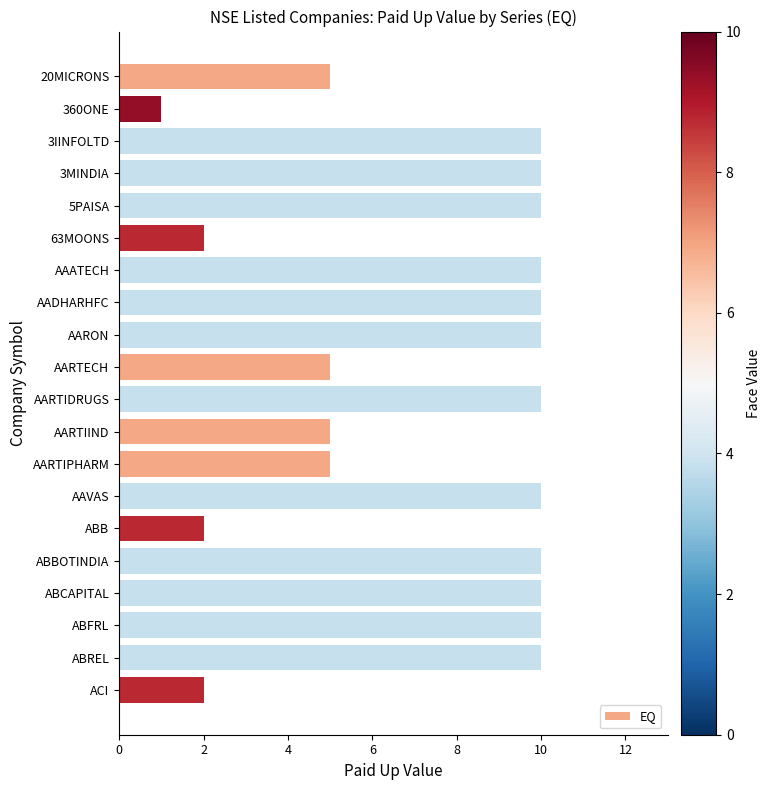

Reading top to bottom, transcribe all the data shown in this chart.

5	1	10	10	10	2	10	10	10	5	10	5	5	10	2	10	10	10	10	2